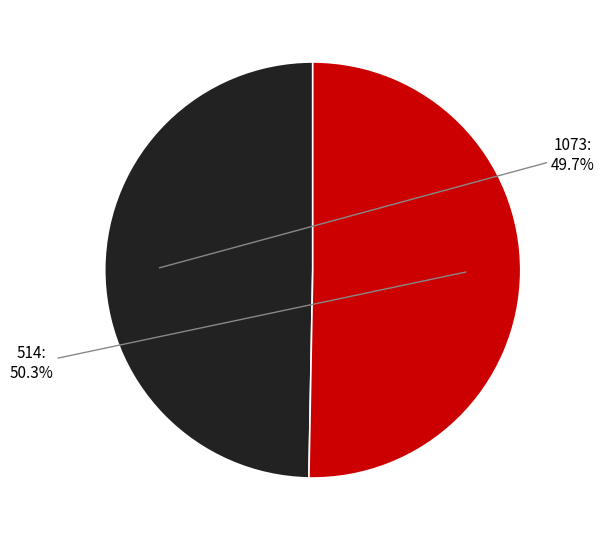

To the nearest percent, what percentage of the pie is 514?

50%